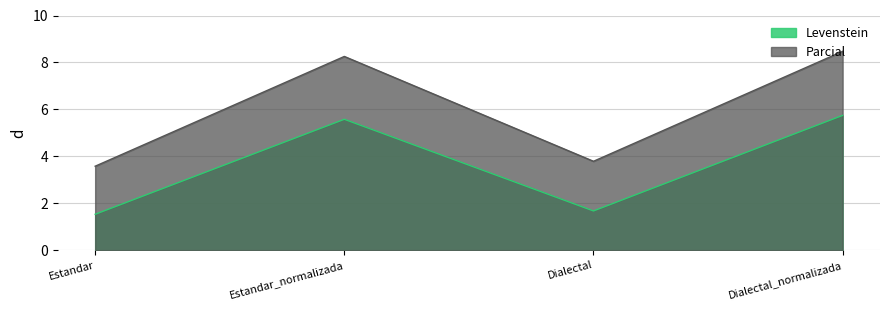

What is the difference between the second highest and minimum values in the Levenstein series?

4.0